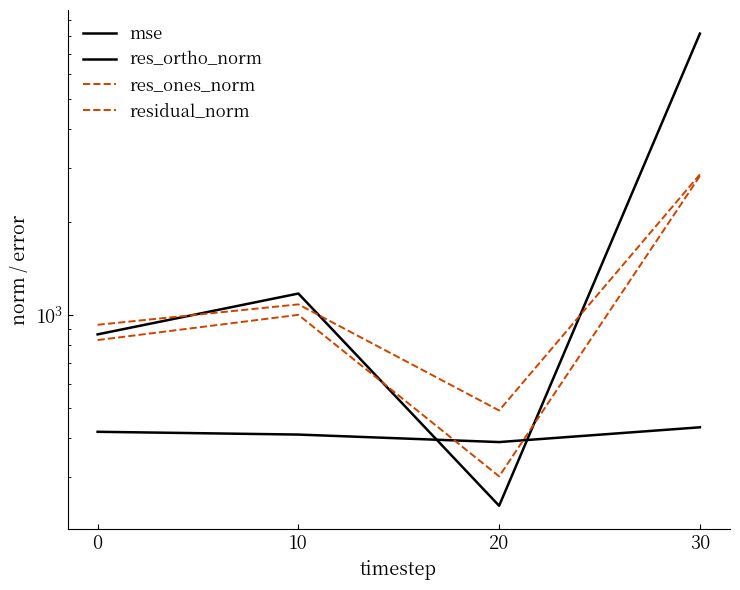

Is it true that res_ones_norm equals 2818.1 at 30?

True